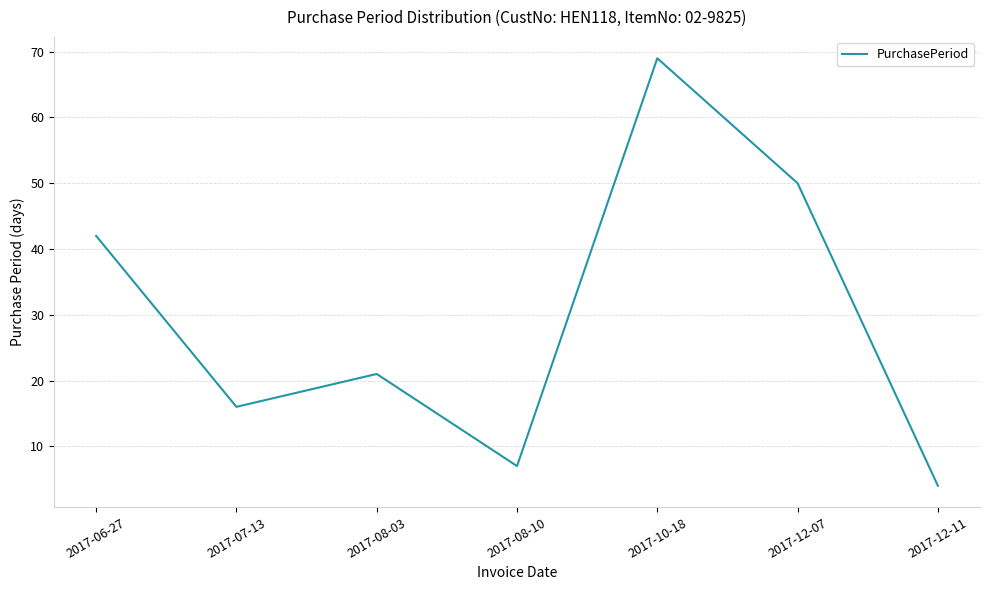

Rank the categories by value from highest to lowest.

2017-10-18, 2017-12-07, 2017-06-27, 2017-08-03, 2017-07-13, 2017-08-10, 2017-12-11